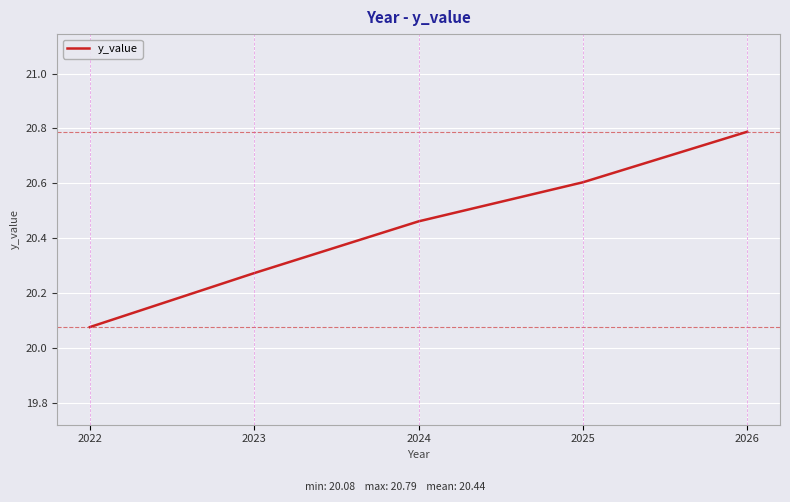

What is the average value?

20.4